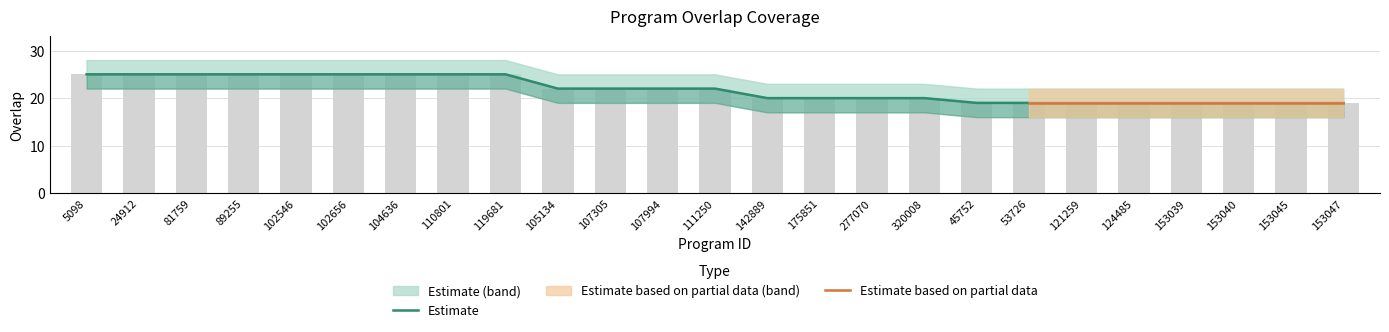

Reading left to right, transcribe all the data shown in this chart.

5098=25	24912=25	81759=25	89255=25	102546=25	102656=25	104636=25	110801=25	119681=25	105134=22	107305=22	107994=22	111250=22	142889=20	175851=20	277070=20	320008=20	45752=19	53726=19	121259=19	124485=19	153039=19	153040=19	153045=19	153047=19